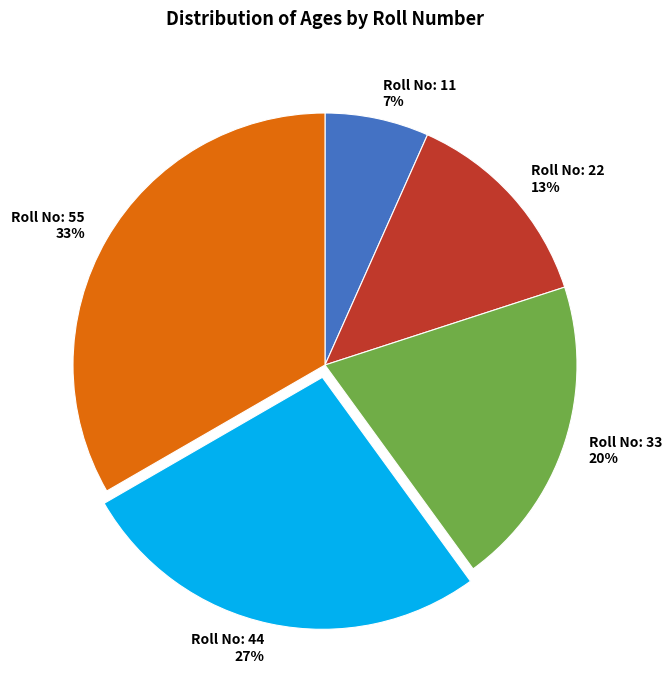

To the nearest percent, what is the average slice percentage?

20%